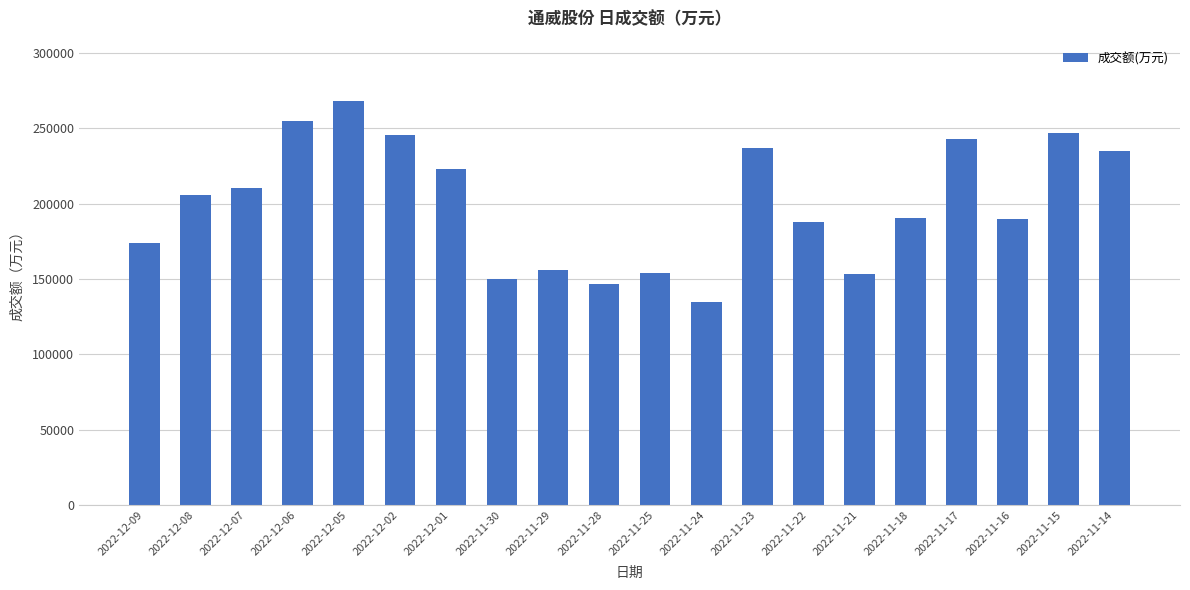

What is the greatest value displayed?

268073